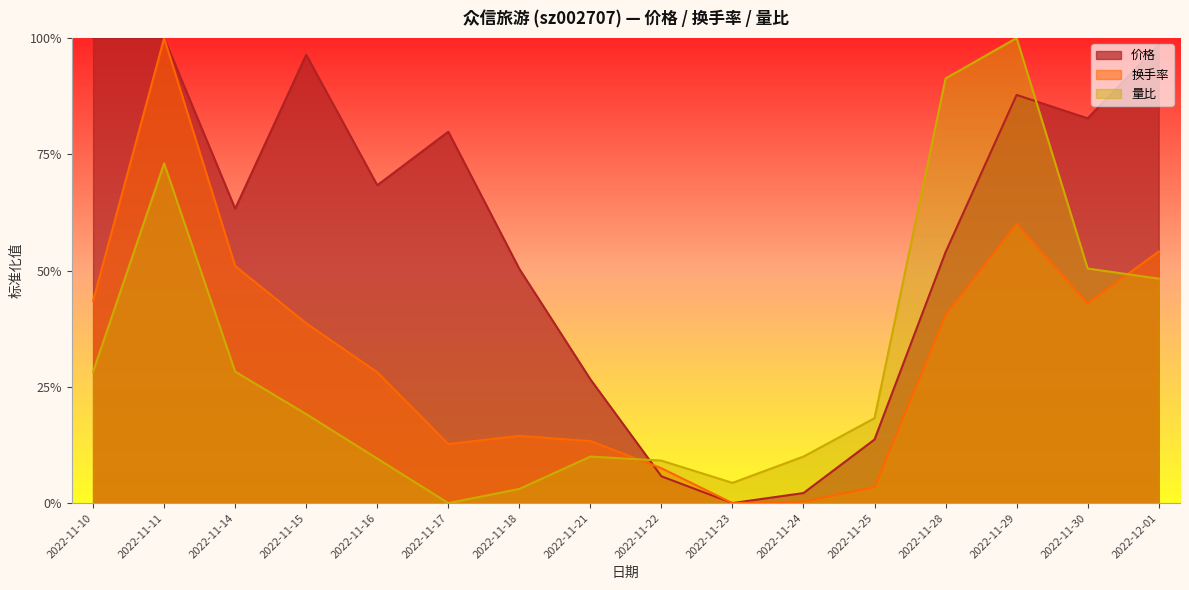

Rank the categories by 价格 value from lowest to highest.

2022-11-23, 2022-11-24, 2022-11-22, 2022-11-25, 2022-11-21, 2022-11-18, 2022-11-28, 2022-11-14, 2022-11-16, 2022-11-17, 2022-11-30, 2022-11-29, 2022-11-15, 2022-12-01, 2022-11-10, 2022-11-11